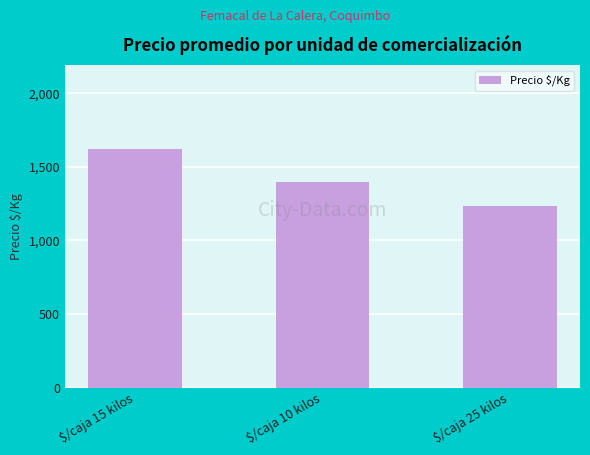

Which category has the highest value across all series?

$/caja 15 kilos